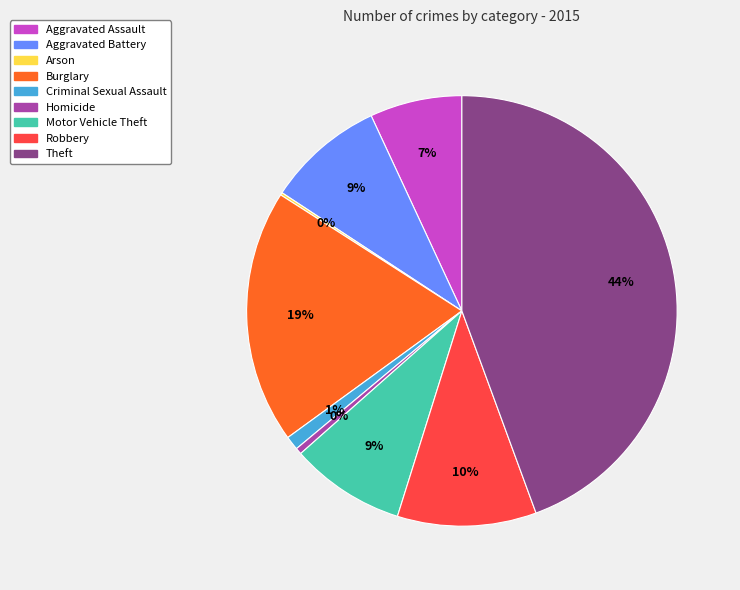

What is the ratio of the value at Robbery to the value at Theft?

0.2